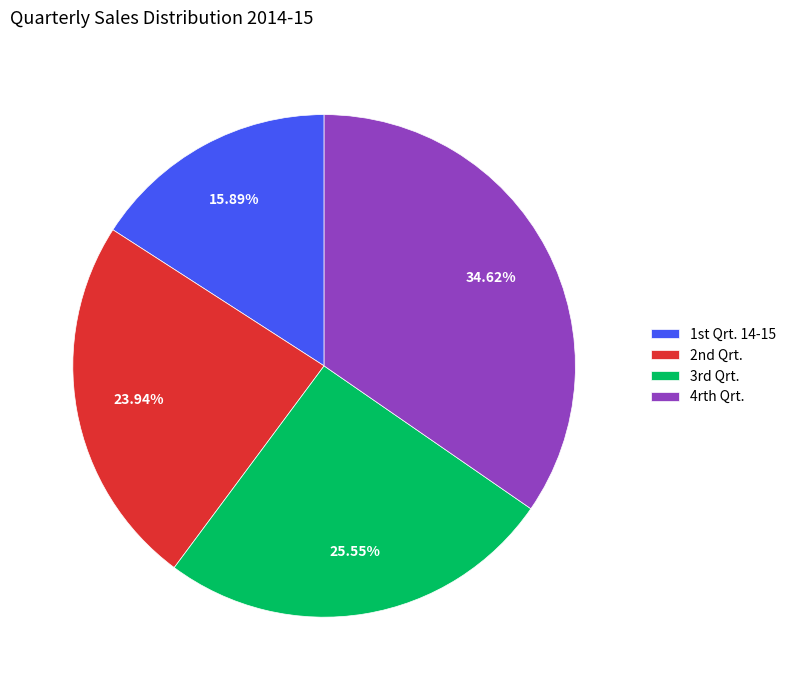

Rank the categories by value from highest to lowest.

4rth Qrt., 3rd Qrt., 2nd Qrt., 1st Qrt. 14-15